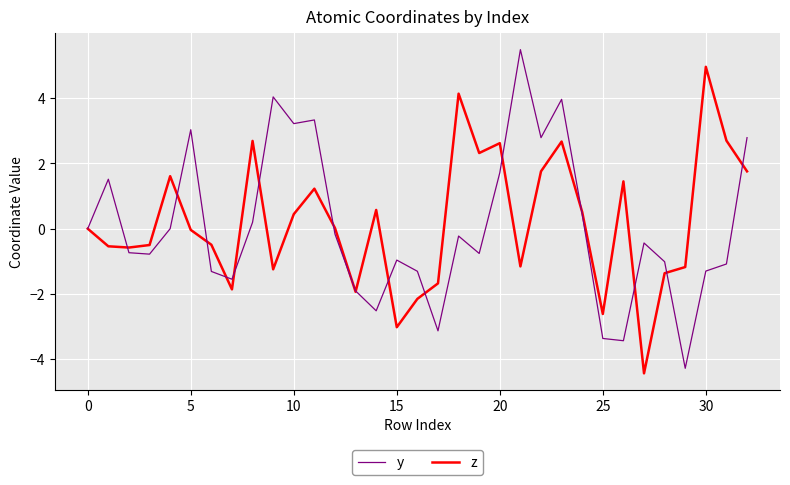

What is the highest value of the y series?

5.5